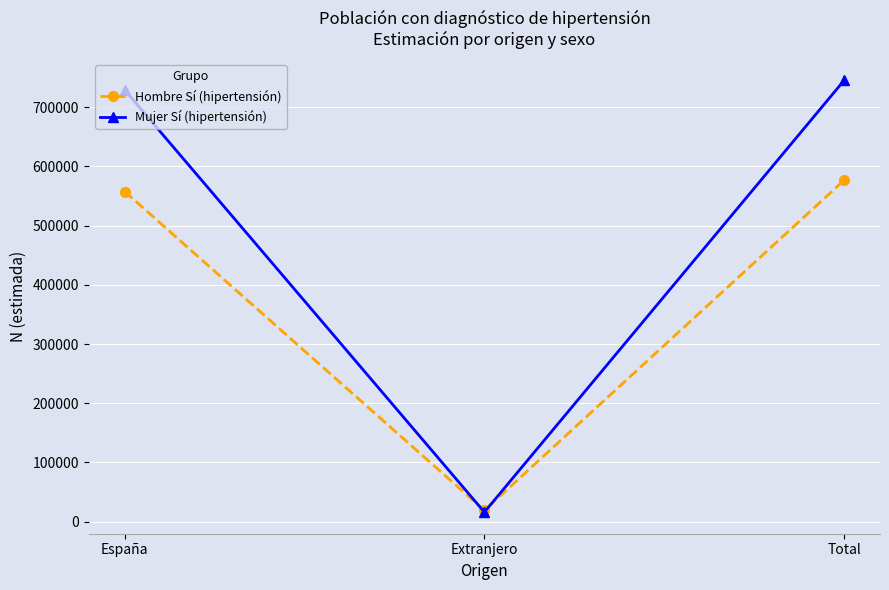

What is the average value of the Hombre Sí (hipertensión) series?

384385